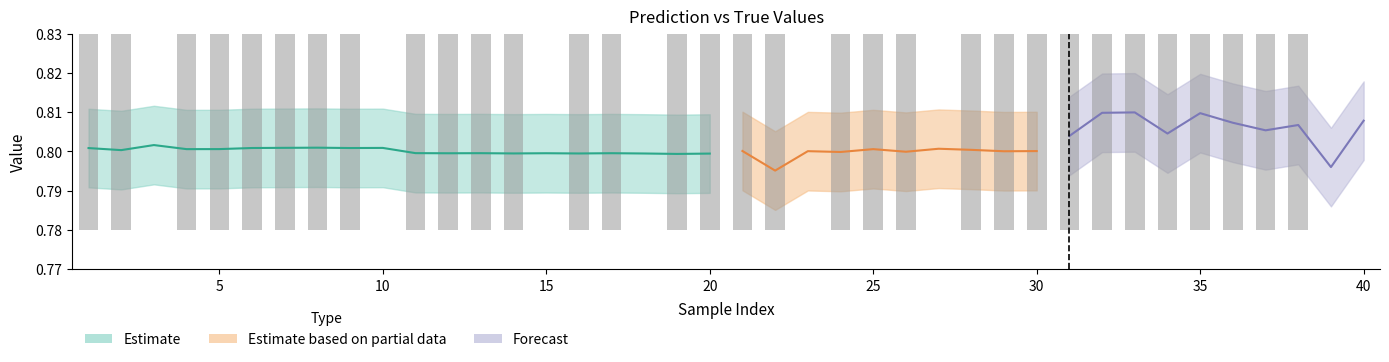

True or false: y_pred has a value of 0.8 at 4.

True